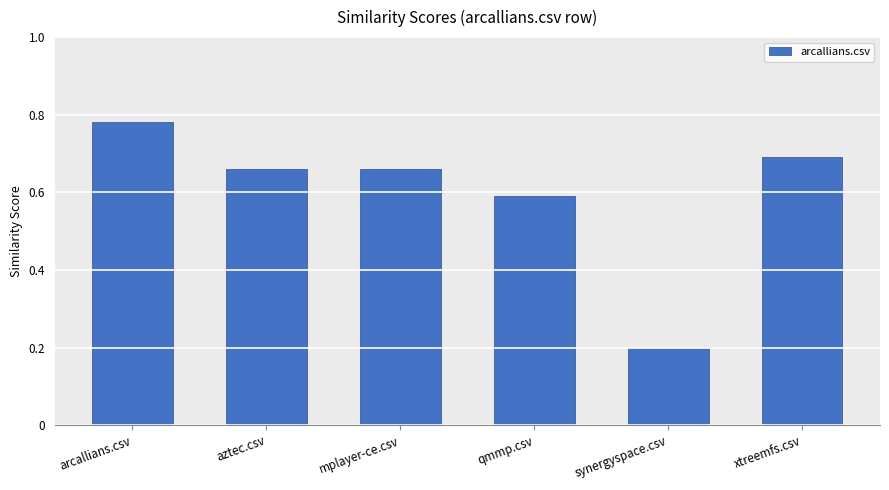

What is the sum of all values?

3.6